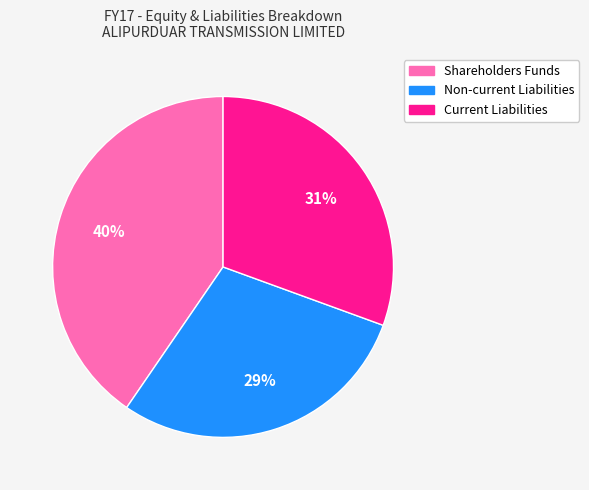

How many segments does this pie chart have?

3